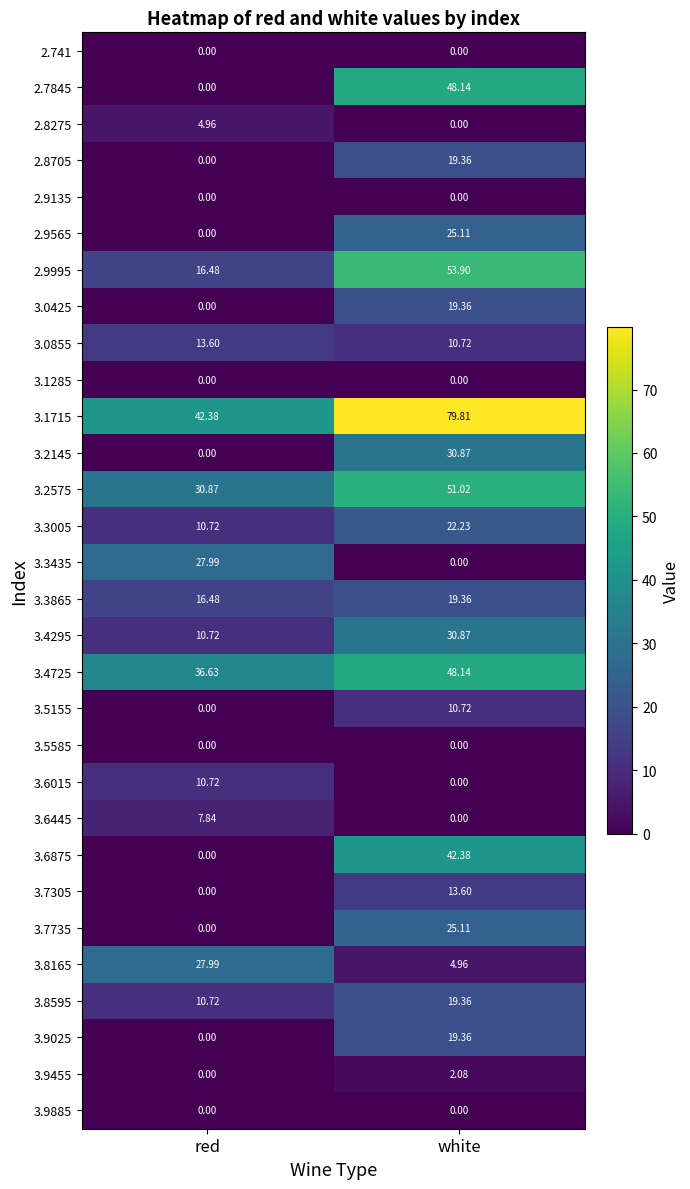

Where is 3.5155 nearest to the value 5?

red